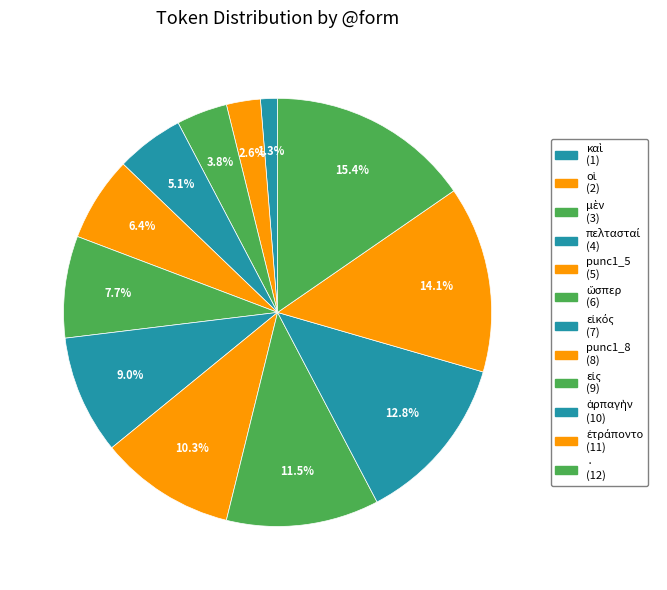

How much of the chart is everything except πελτασταί?

94.9%